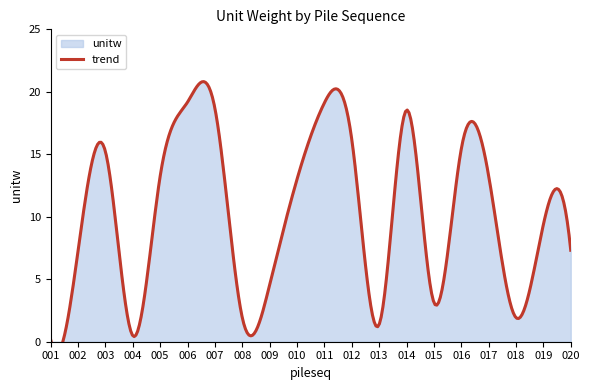

What is the smallest value displayed?

0.2